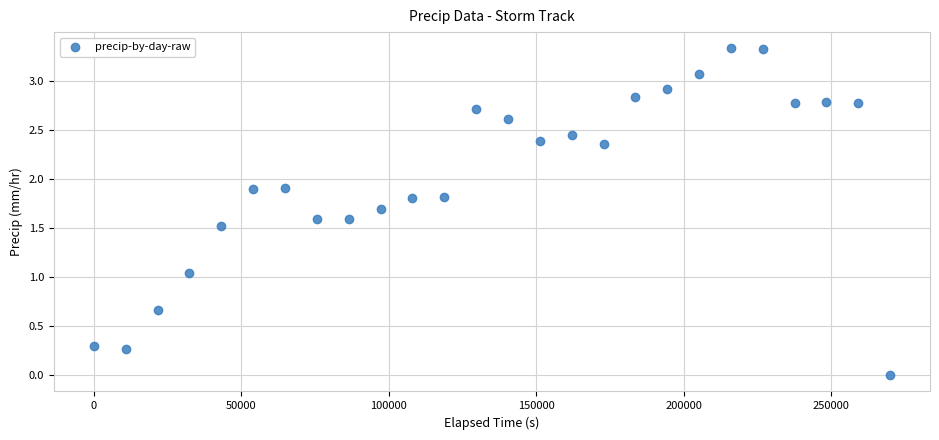

What is the range of X values (max minus min)?

270000.0